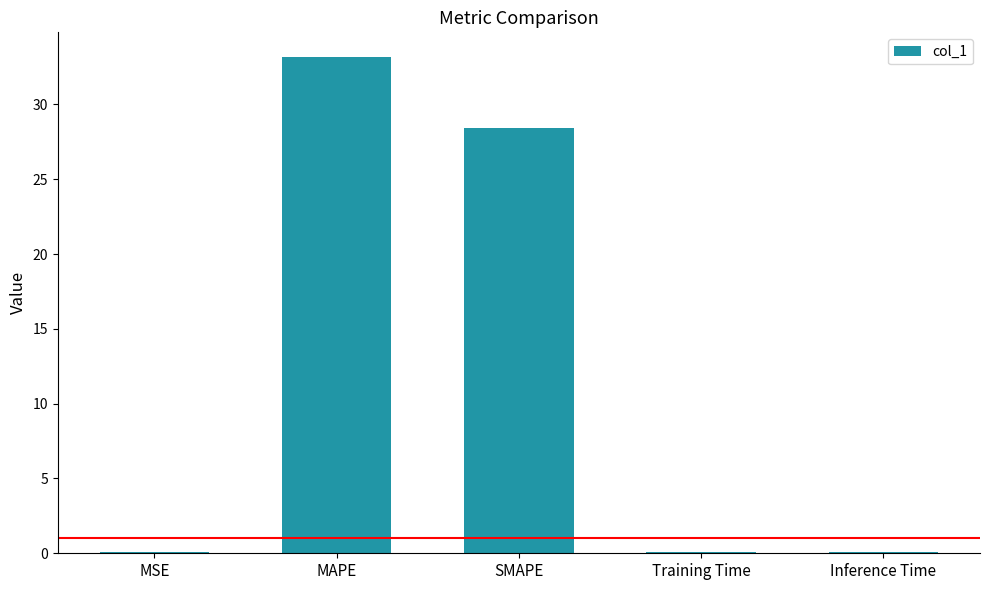

What is the sum of all values?

61.8